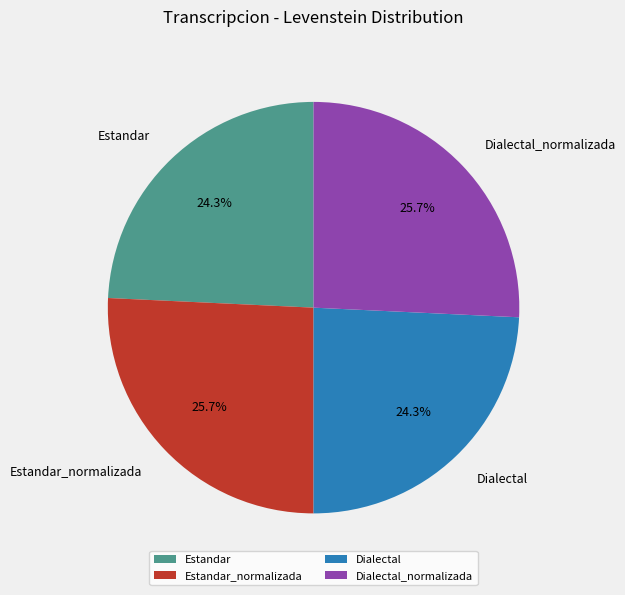

How many segments does this pie chart have?

4